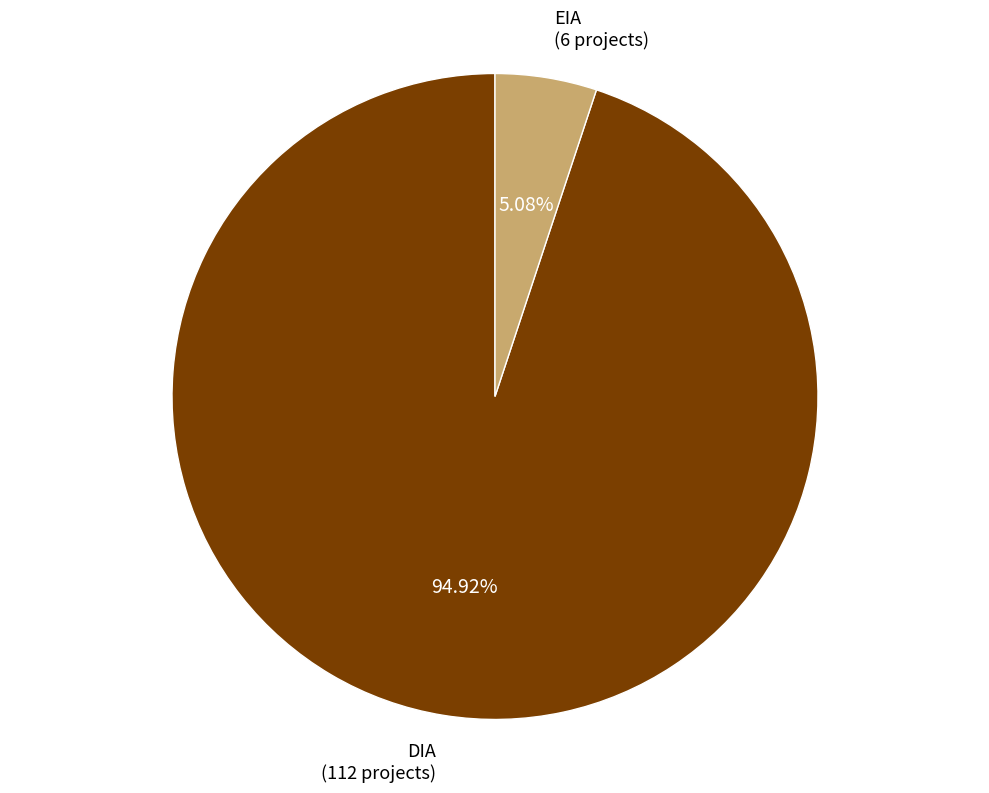

What is the largest slice in the pie chart?

DIA